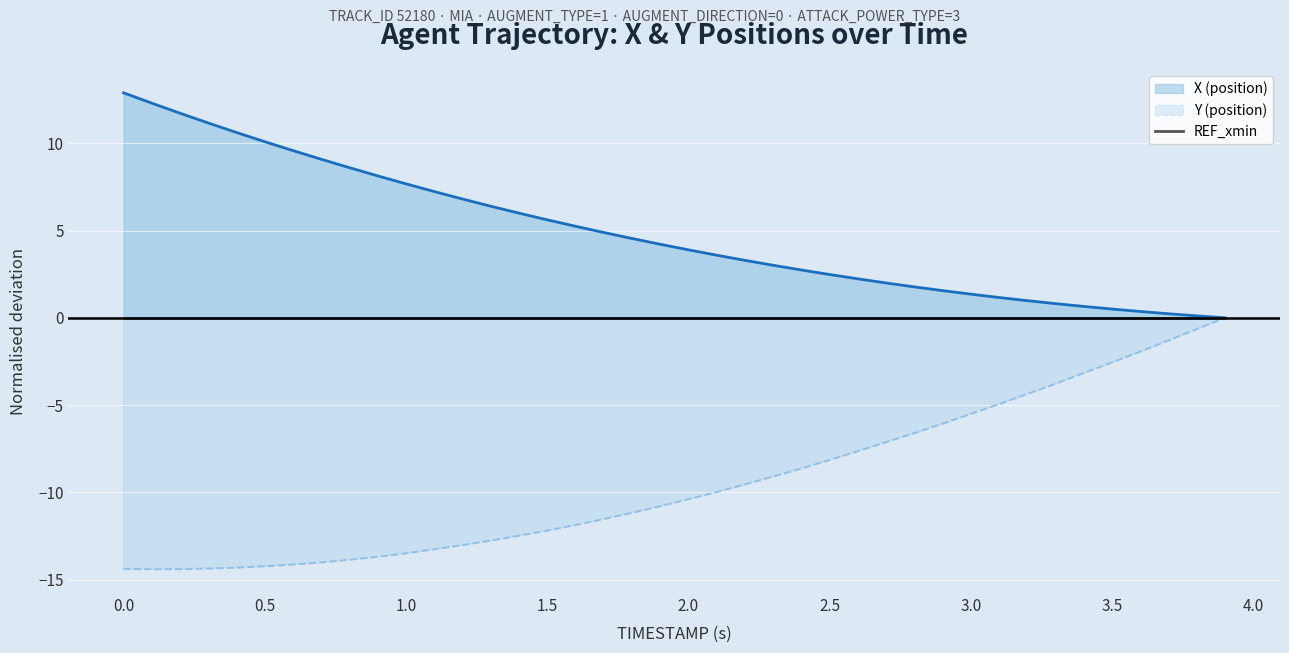

True or false: Y (position) has a value of -14.4 at 0.0.

True